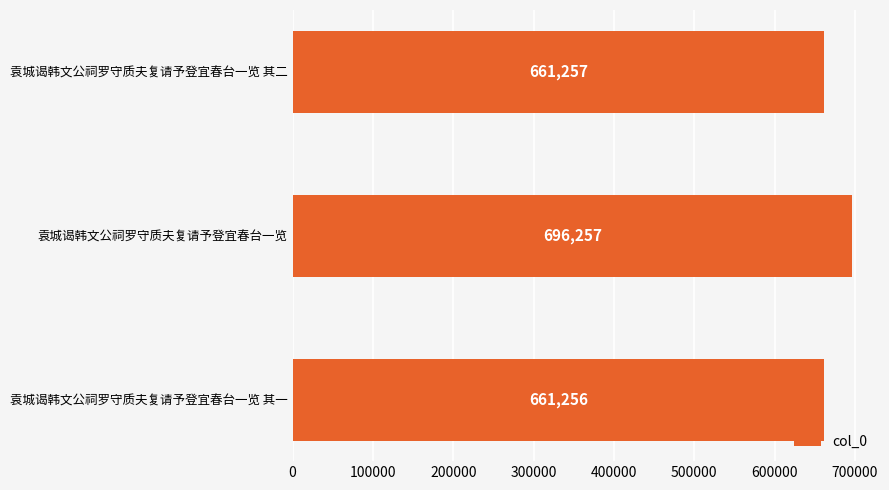

List the labels in order of value, largest first.

袁城谒韩文公祠罗守质夫复请予登宜春台一览, 袁城谒韩文公祠罗守质夫复请予登宜春台一览 其二, 袁城谒韩文公祠罗守质夫复请予登宜春台一览 其一